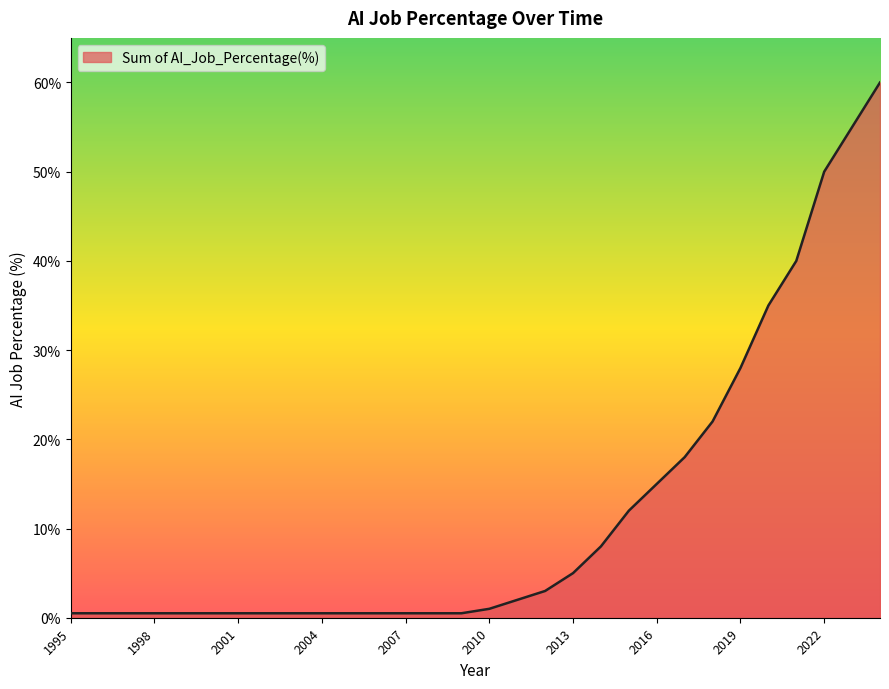

What is the maximum value shown in the chart?

60.0